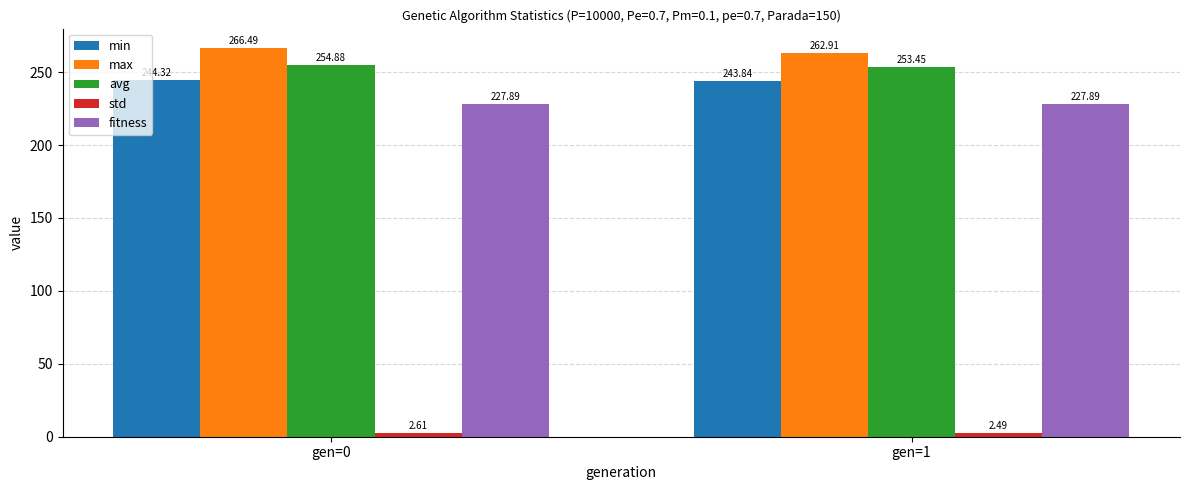

What is the average value of the min series?

244.1